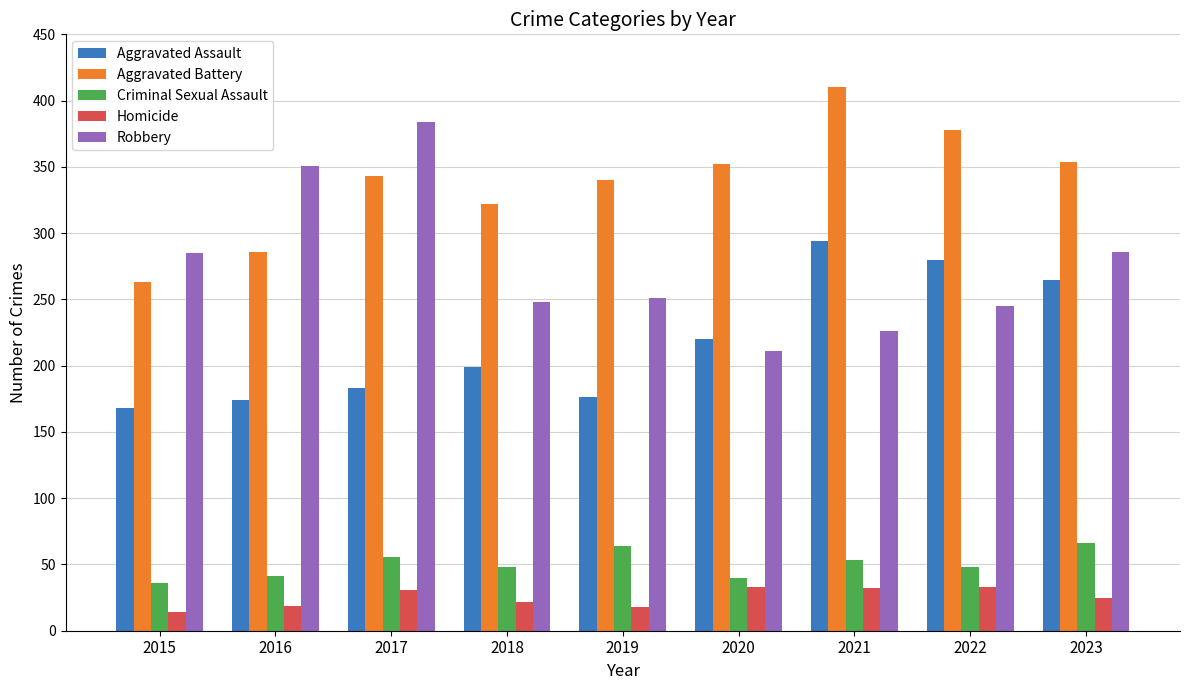

At which category does the chart reach its minimum across all series?

2015